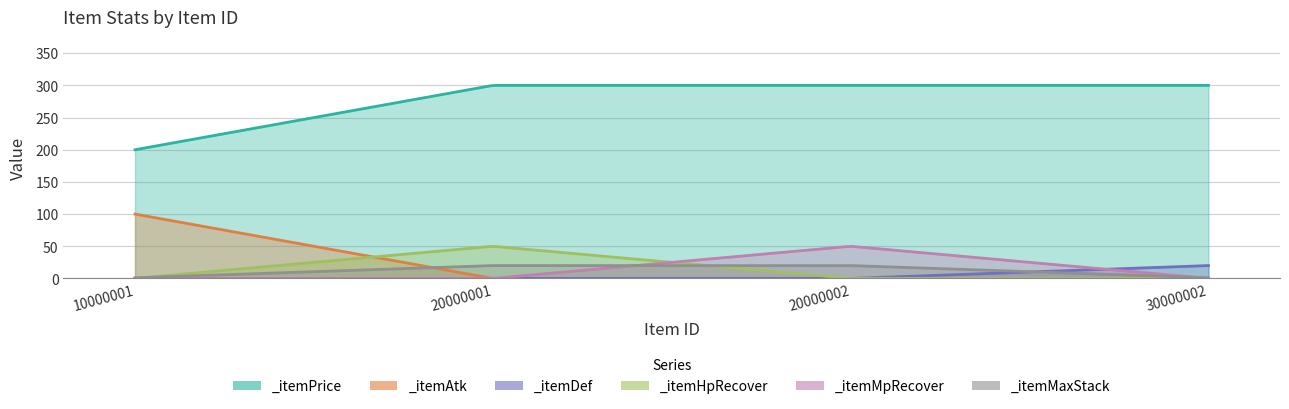

What is the sum of all _itemMaxStack values?

42